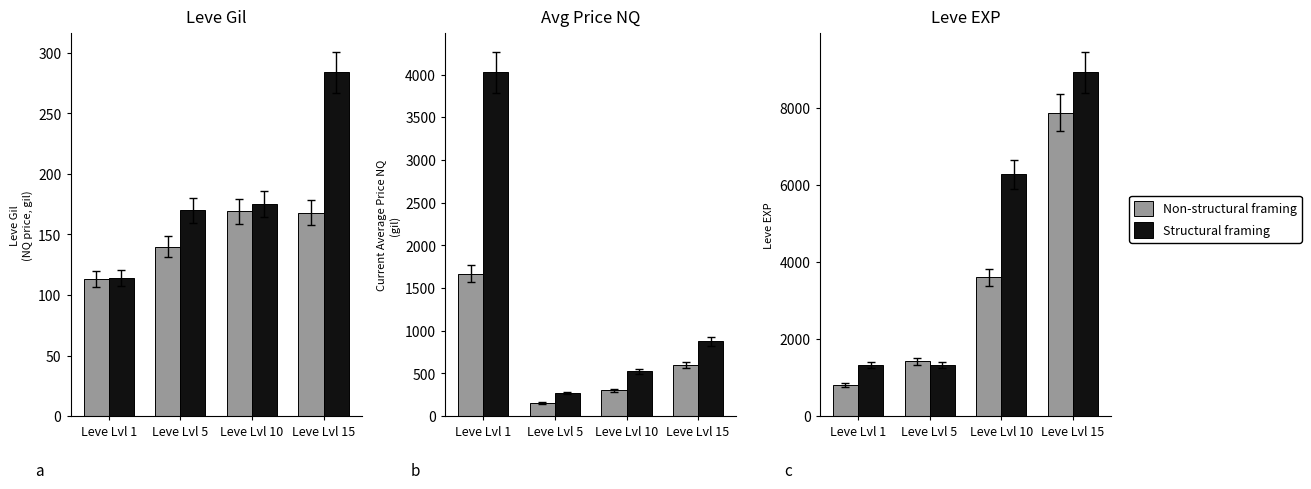

Which category has the highest value in the Structural framing series?

Leve Lvl 15